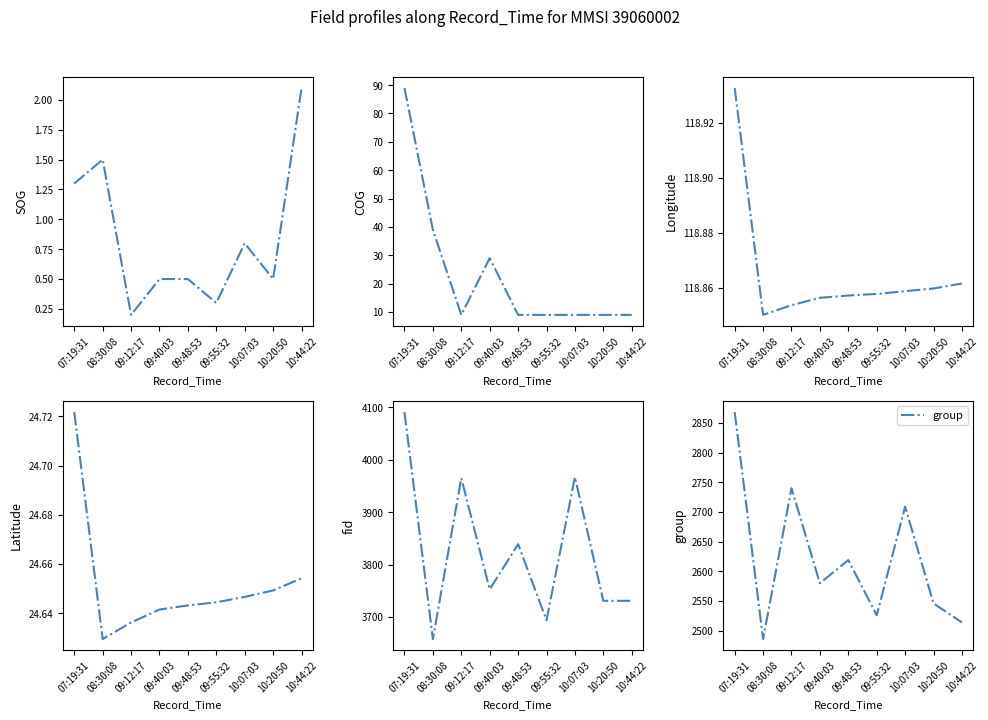

True or false: Latitude and SOG cross at least once.

False